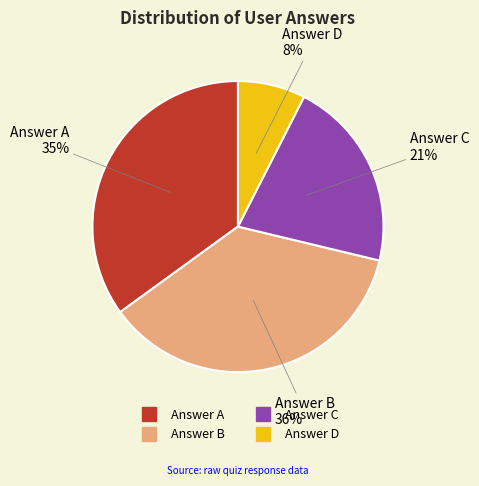

To the nearest percent, what is the average slice percentage?

25%